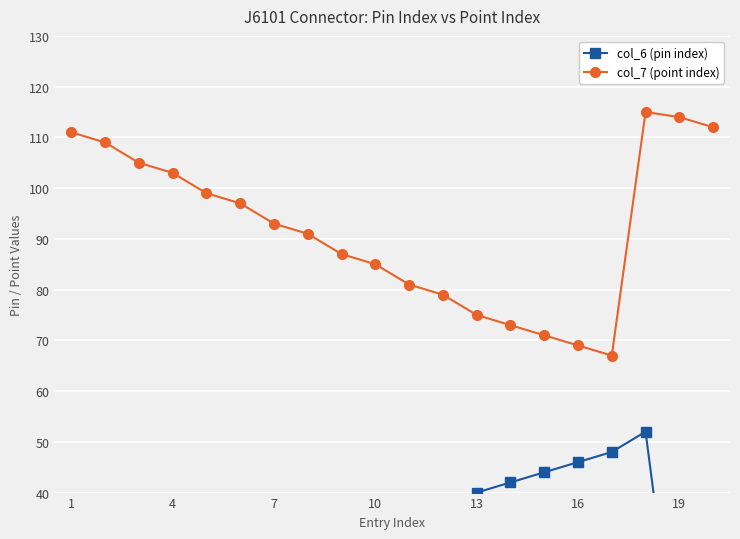

True or false: col_7 (point index) has more than 2 interior local peaks.

False